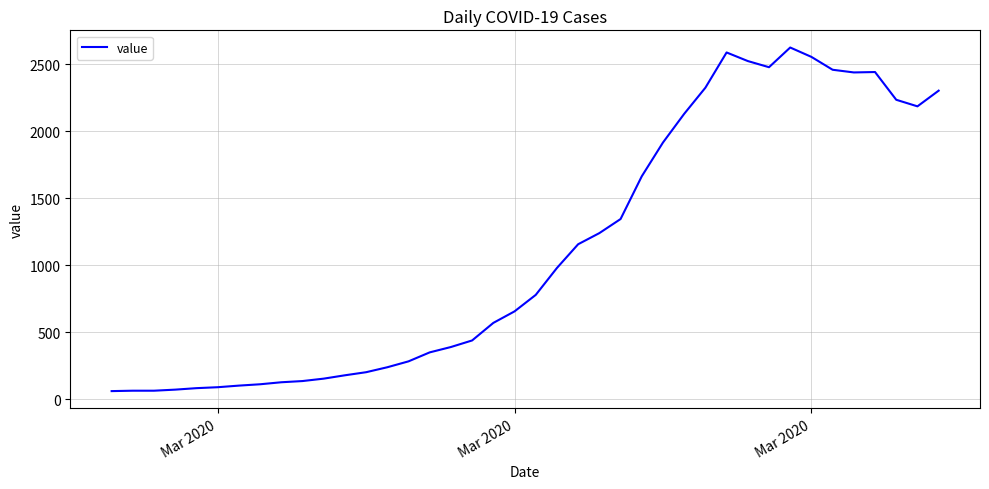

What is the maximum value shown in the chart?

2626